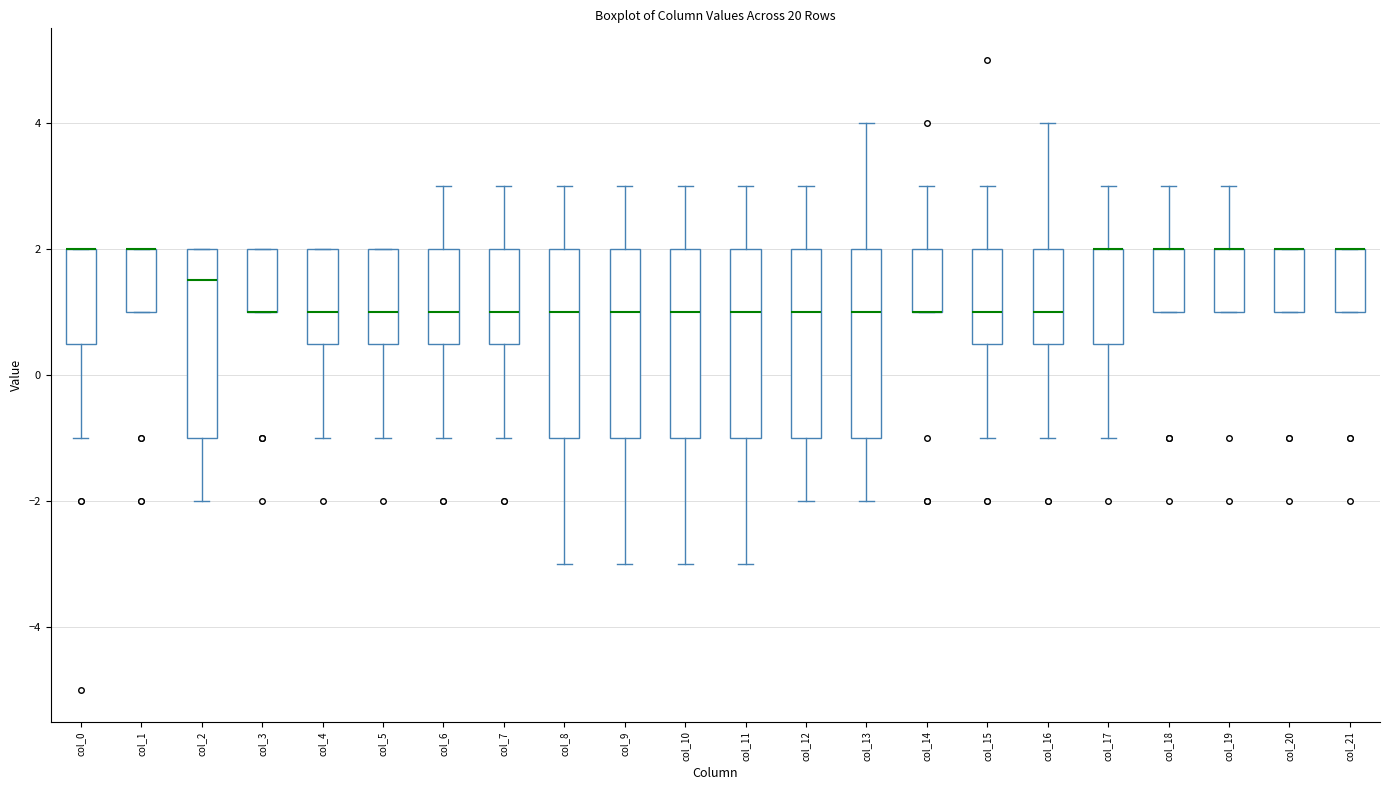

Where does the upper whisker of the box for col_18 end on the y-axis? The values are not printed on the chart, so give them approximately, as read against the axis.

3.0